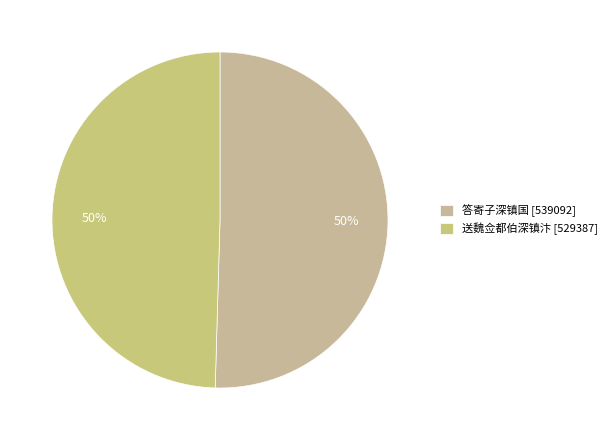

Count the number of slices in the pie.

2